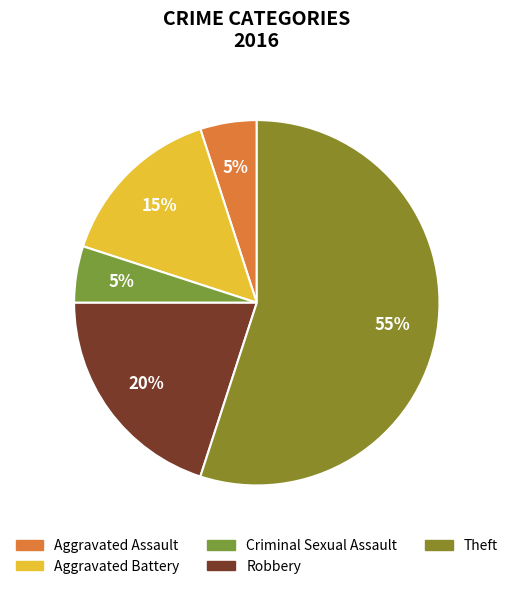

Between Aggravated Assault and Theft, which is larger?

Theft